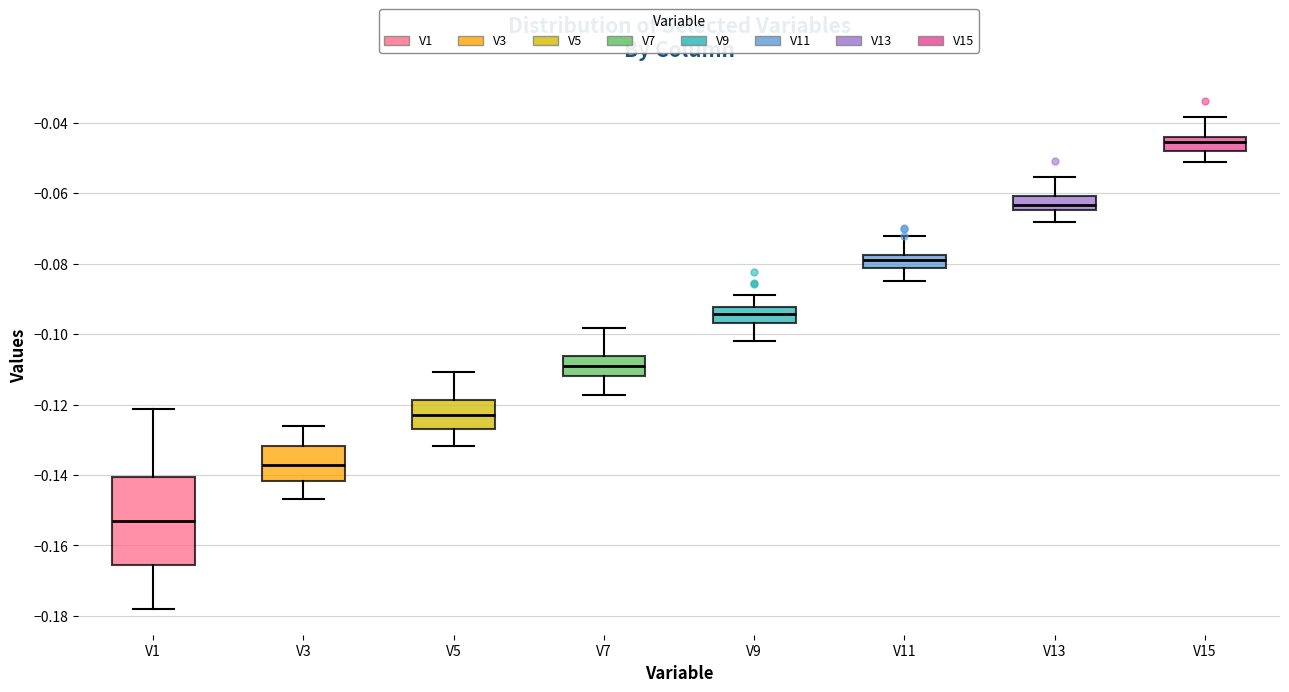

Reading left to right, read every box against the y-axis: the position of its median line, the range the box covers, and the ends of its whiskers. The values are not printed on the chart, so give them approximately, as read against the axis.

V1: median -0.154, box -0.166 to -0.140, whiskers -0.178 to -0.122
V3: median -0.138, box -0.142 to -0.132, whiskers -0.146 to -0.126
V5: median -0.122, box -0.126 to -0.118, whiskers -0.132 to -0.110
V7: median -0.110, box -0.112 to -0.106, whiskers -0.118 to -0.098
V9: median -0.094, box -0.096 to -0.092, whiskers -0.102 to -0.090
V11: median -0.080, box -0.082 to -0.078, whiskers -0.084 to -0.072
V13: median -0.064 (just above the box's lower edge), box -0.064 to -0.060, whiskers -0.068 to -0.056
V15: median -0.046, box -0.048 to -0.044, whiskers -0.052 to -0.038